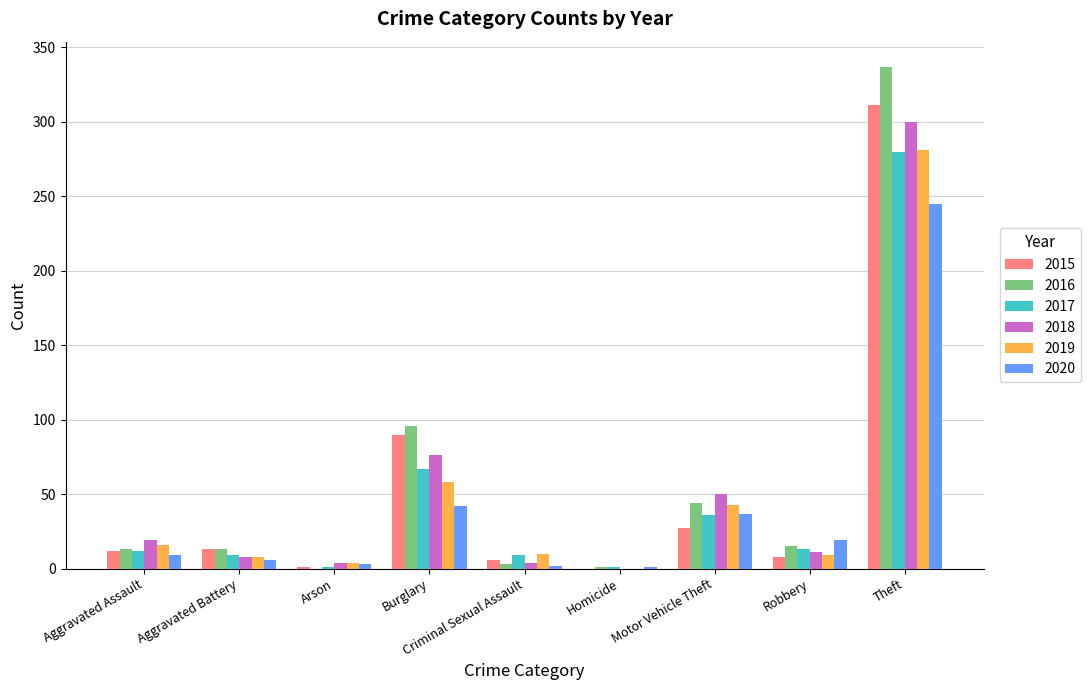

The value of 2018 at Aggravated Assault is 19. True or false?

True